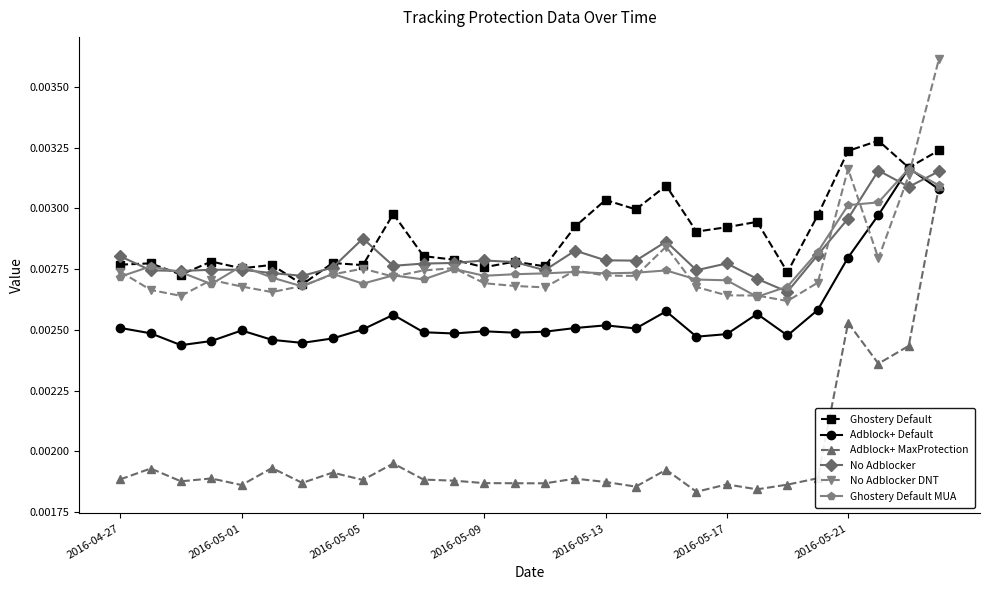

Which series has the largest total across all categories?

Ghostery Default